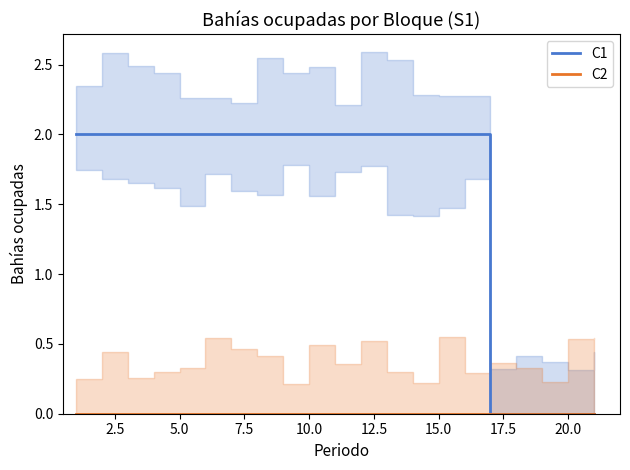

Which series has the largest total across all categories?

C1